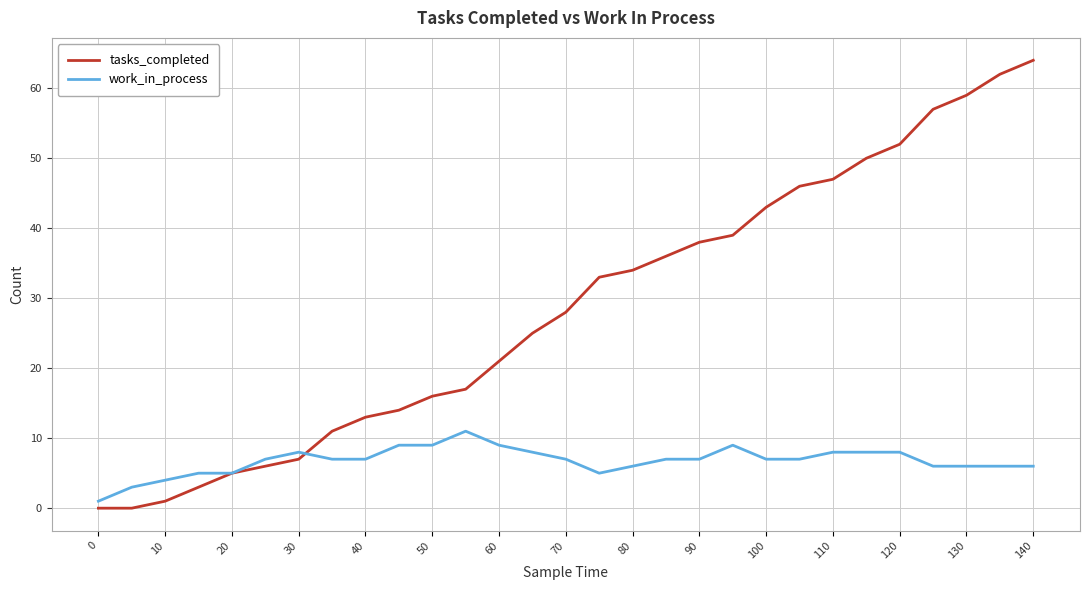

List the series in order of their peak value, highest first.

tasks_completed, work_in_process